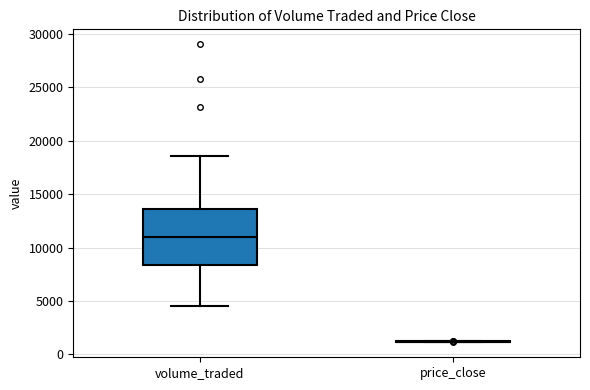

Reading left to right, transcribe this box plot: for each box, give where its median line is, the range the box spans, and where its two whiskers end, as read against the y-axis. The values are not printed on the chart, so give them approximately, as read against the axis.

volume_traded: median 11000, box 8500 to 13500, whiskers 4500 to 18500
price_close: box collapsed to a line at 1000, whiskers 1000 to 1000